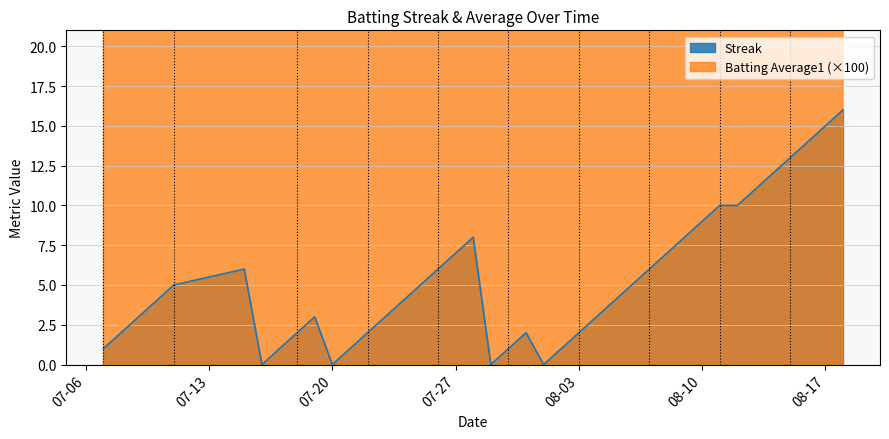

The value of Streak at 08-17 is 15. True or false?

True